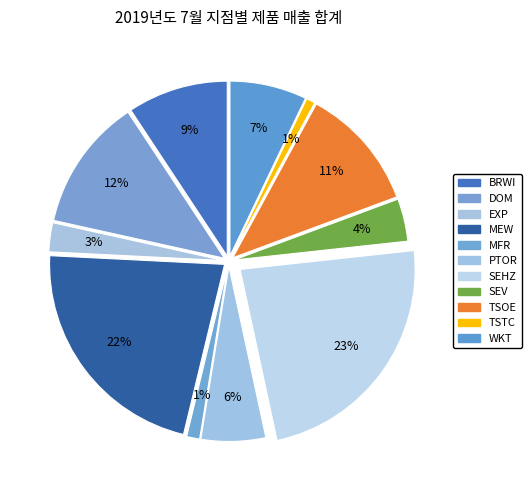

Does TSTC account for over 50% of the chart?

No